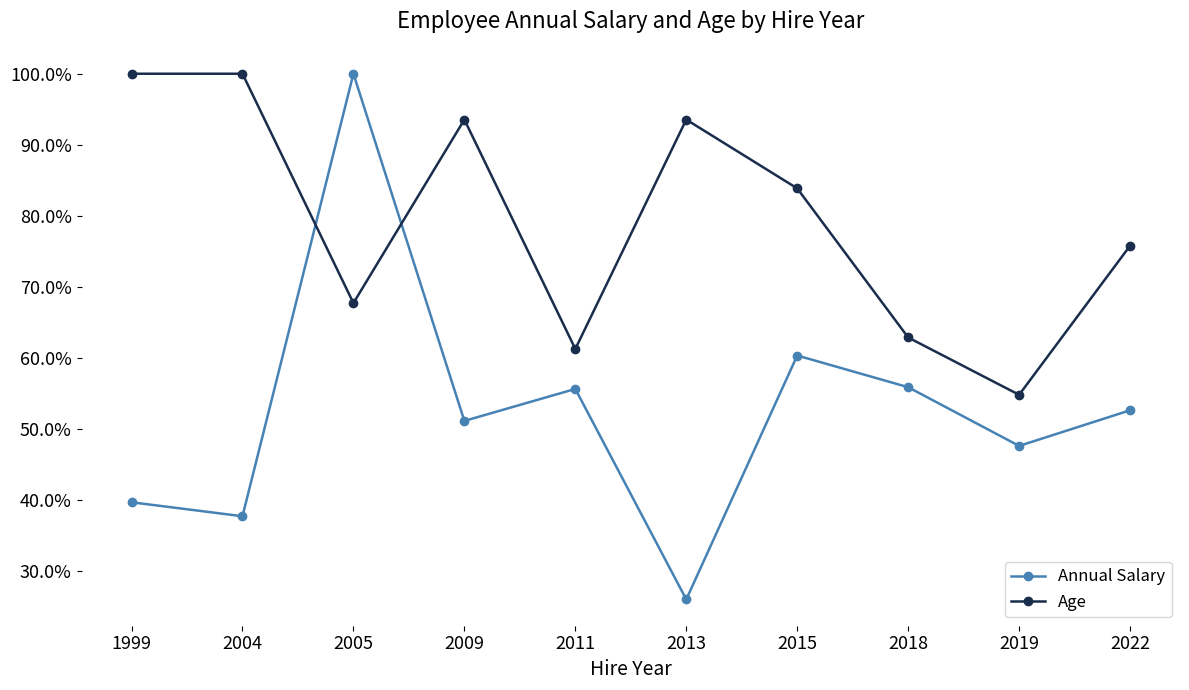

Is it true that Age equals 0.2 at 2018?

False